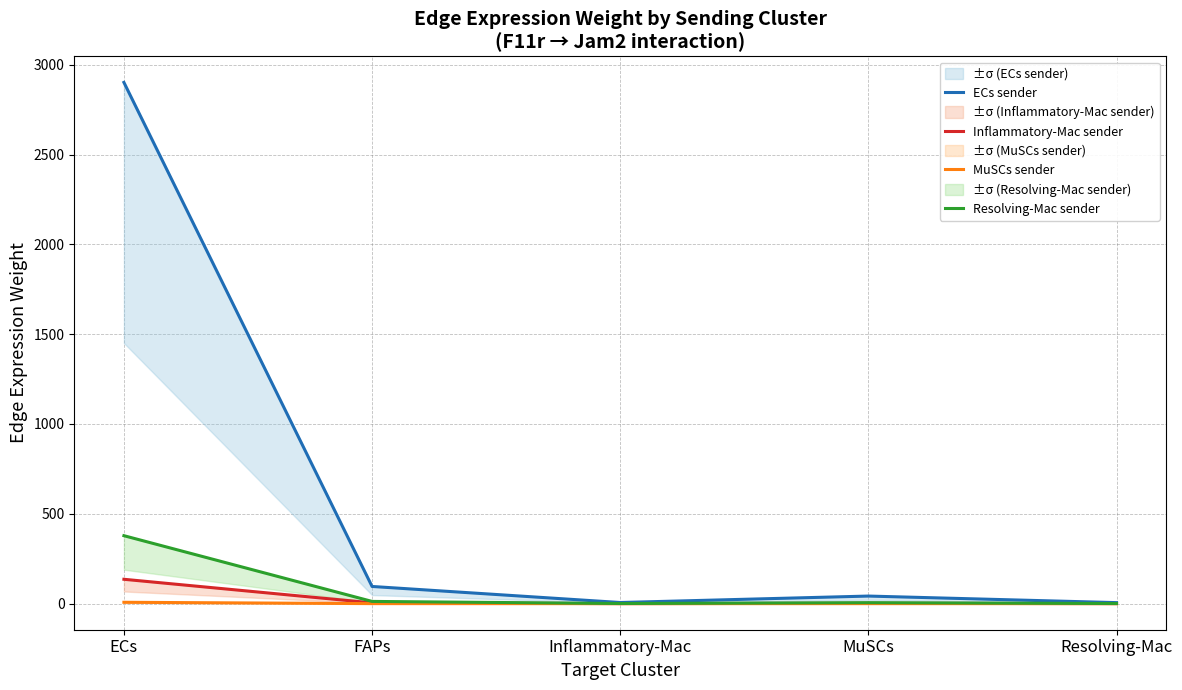

List the labels in order of MuSCs sender value, largest first.

ECs, FAPs, MuSCs, Inflammatory-Mac, Resolving-Mac